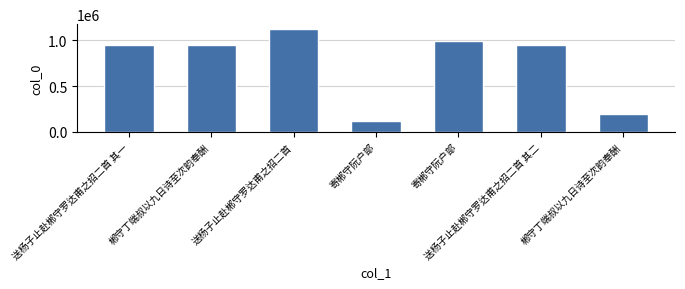

What is the sum of all values?

5271324